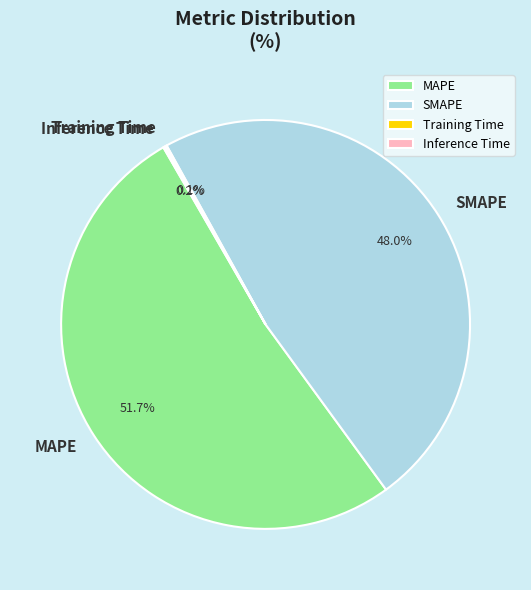

True or false: SMAPE accounts for 48% of the total.

True